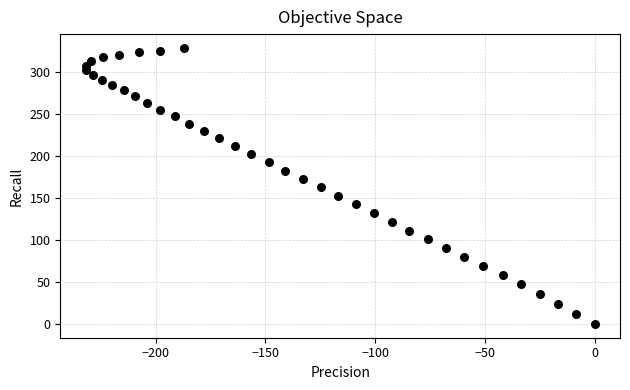

What is the range of X values (max minus min)?

231.8